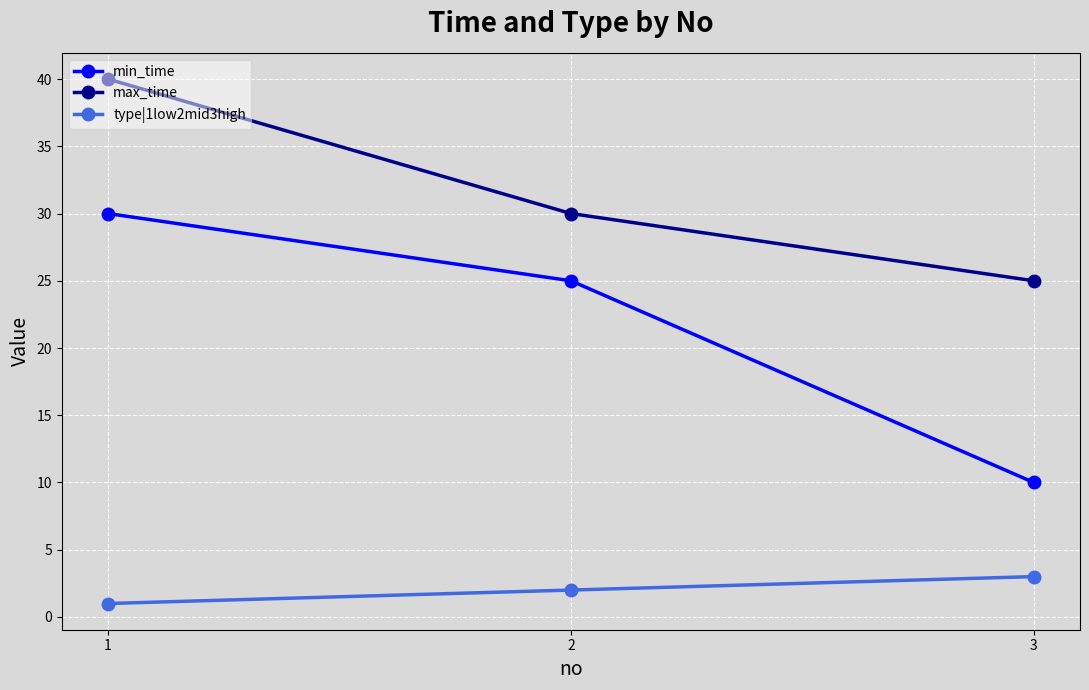

What is the average value of the min_time series?

22